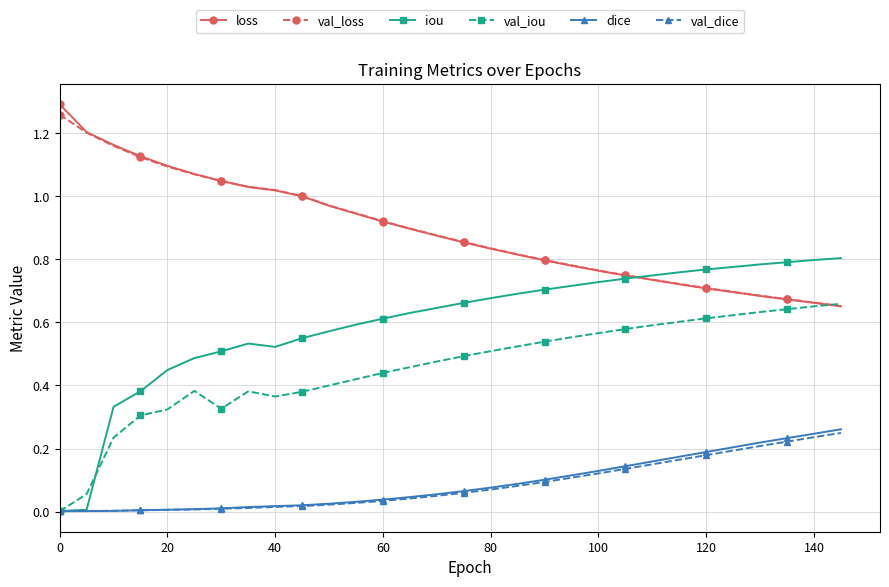

Which series has the largest range (max minus min)?

iou